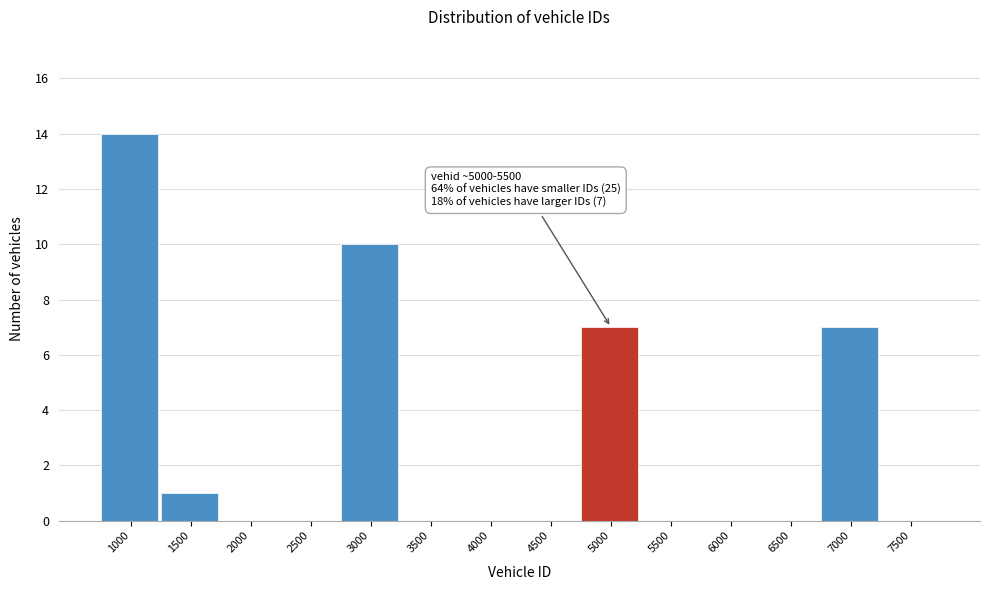

Reading left to right, list all the values displayed in this chart.

1000=14	1500=1	2000=0	2500=0	3000=10	3500=0	4000=0	4500=0	5000=7	5500=0	6000=0	6500=0	7000=7	7500=0